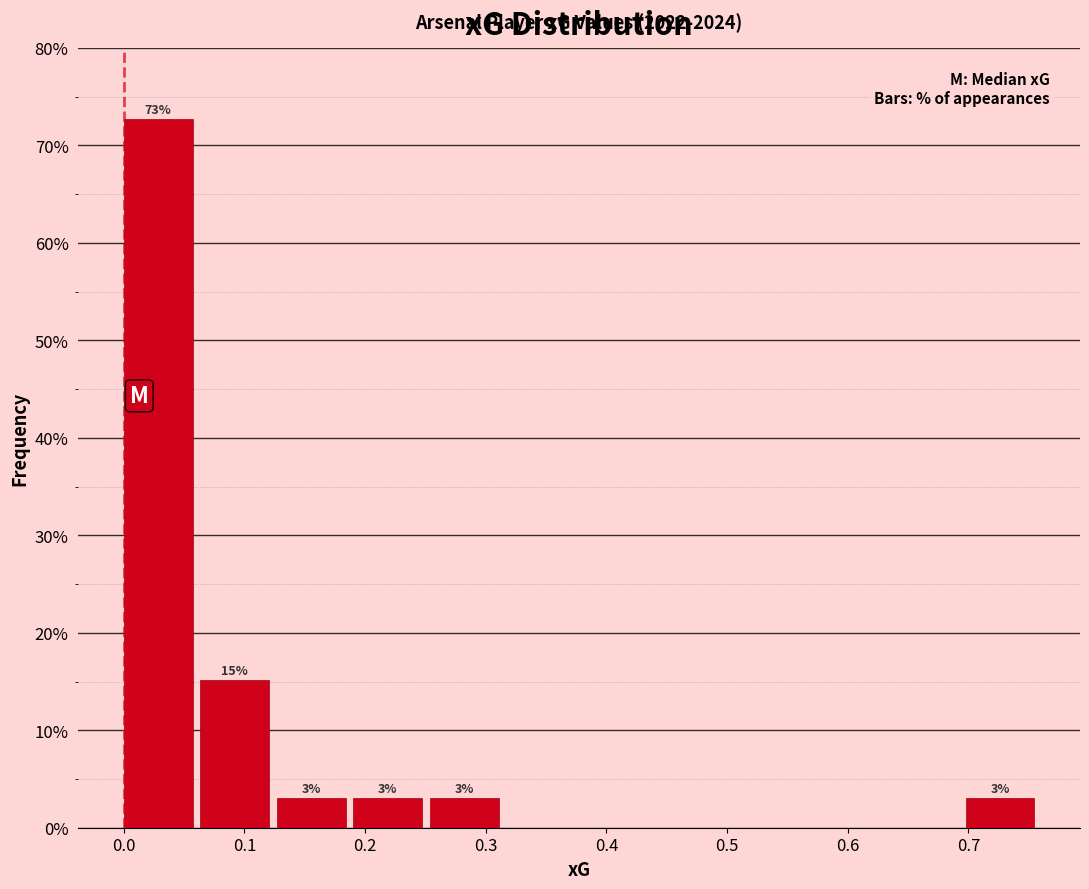

Over which range of the x-axis is the bar tallest?

0.00 to 0.06